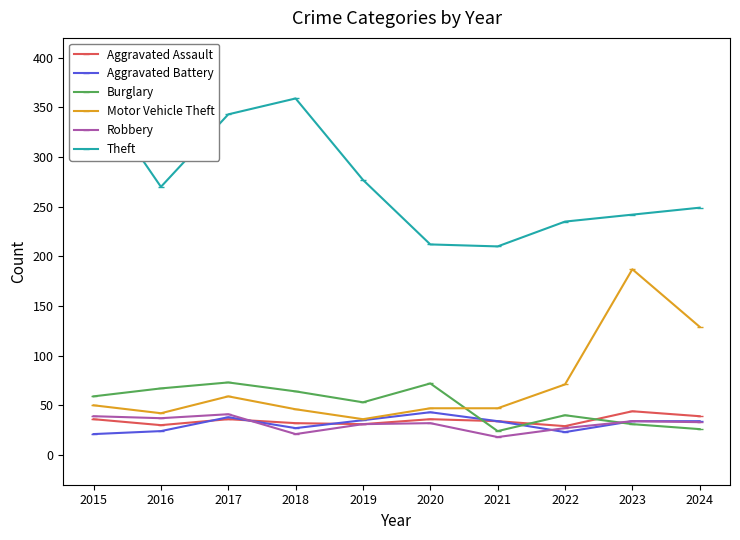

What is the value of the Robbery point at the 9th from the left?

34